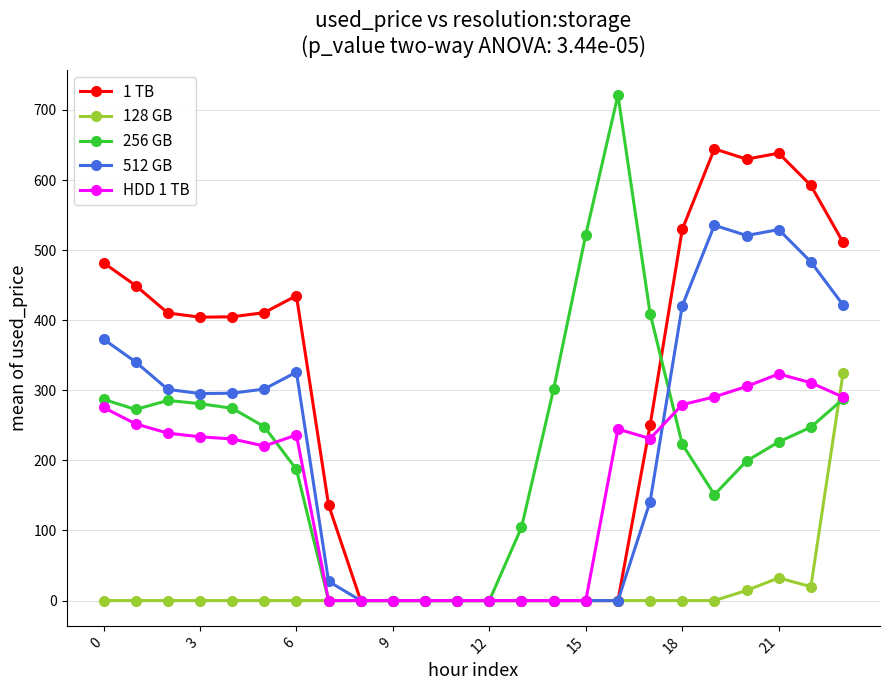

Which series has the largest total across all categories?

1 TB